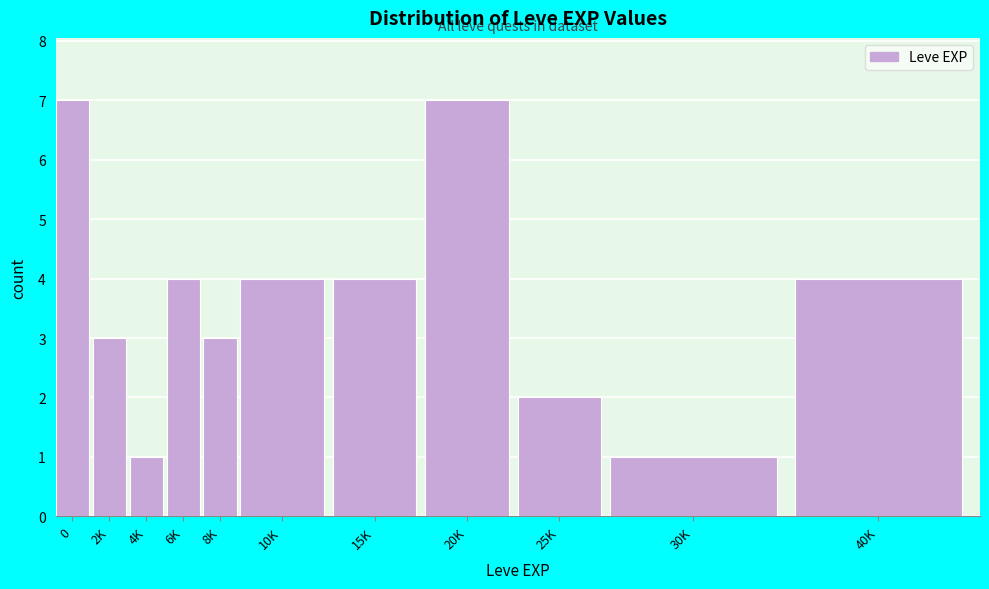

Reading left to right, extract all data points from this chart.

7	3	1	4	3	4	4	7	2	1	4